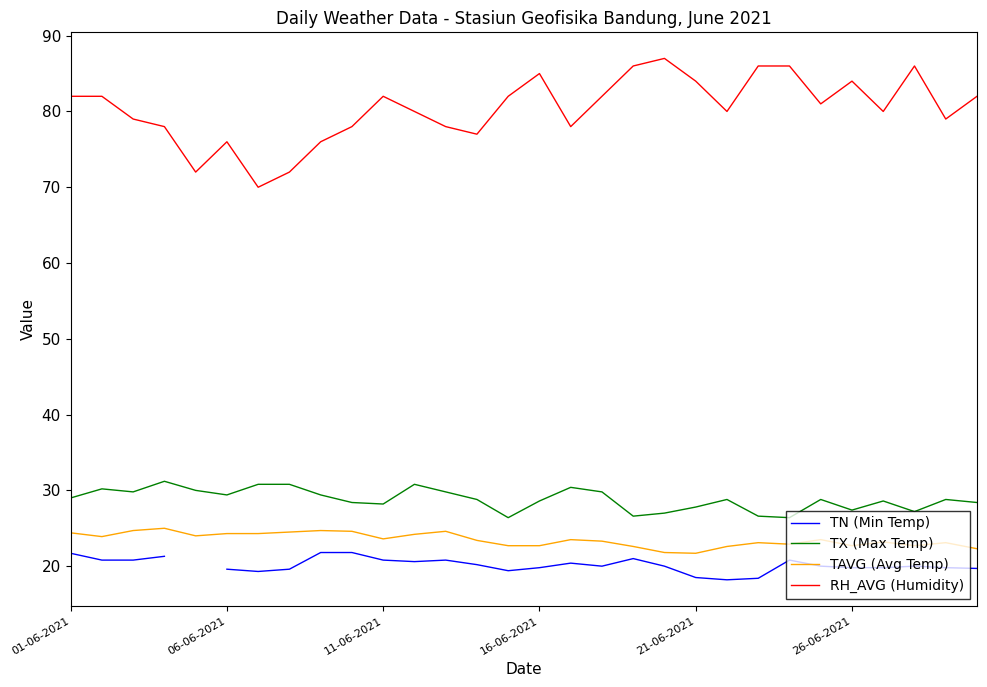

How many interior local peaks does the TN (Min Temp) series have?

5